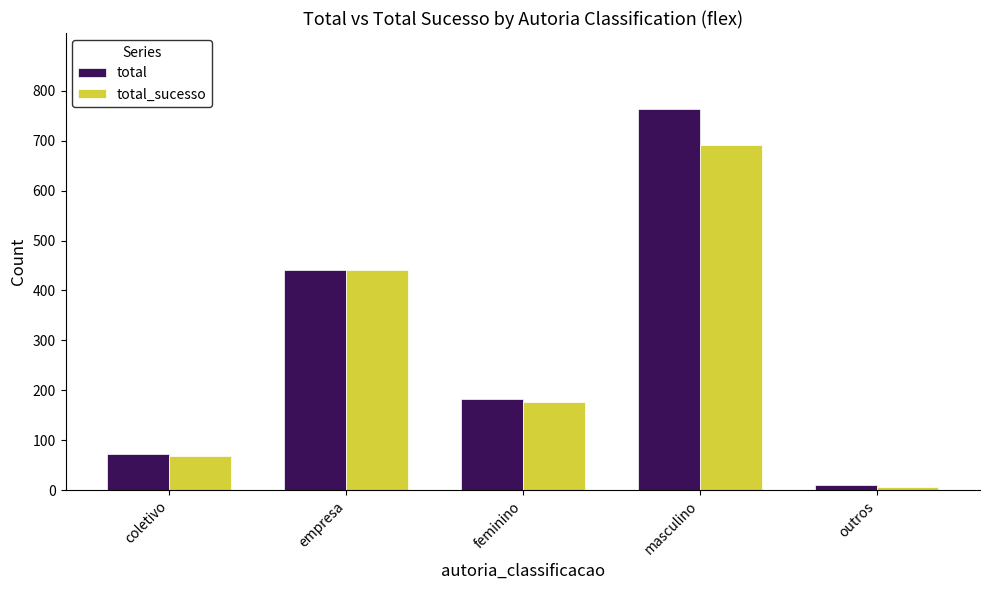

What is the label of the 1st bar from the left?

coletivo